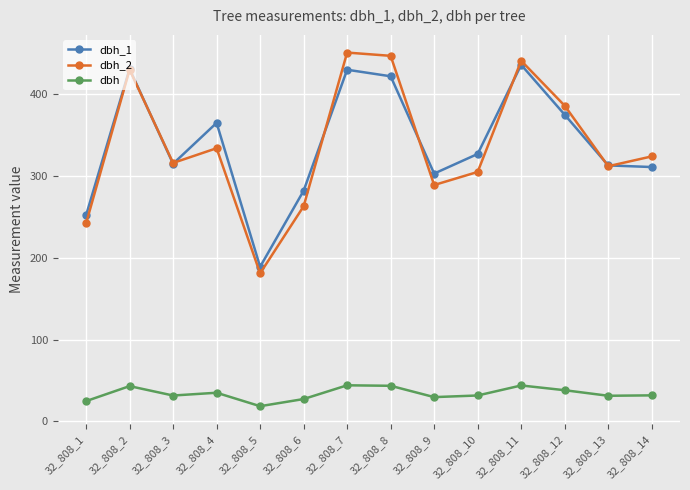

What is the total value across all series at 32_808_8?

912.5